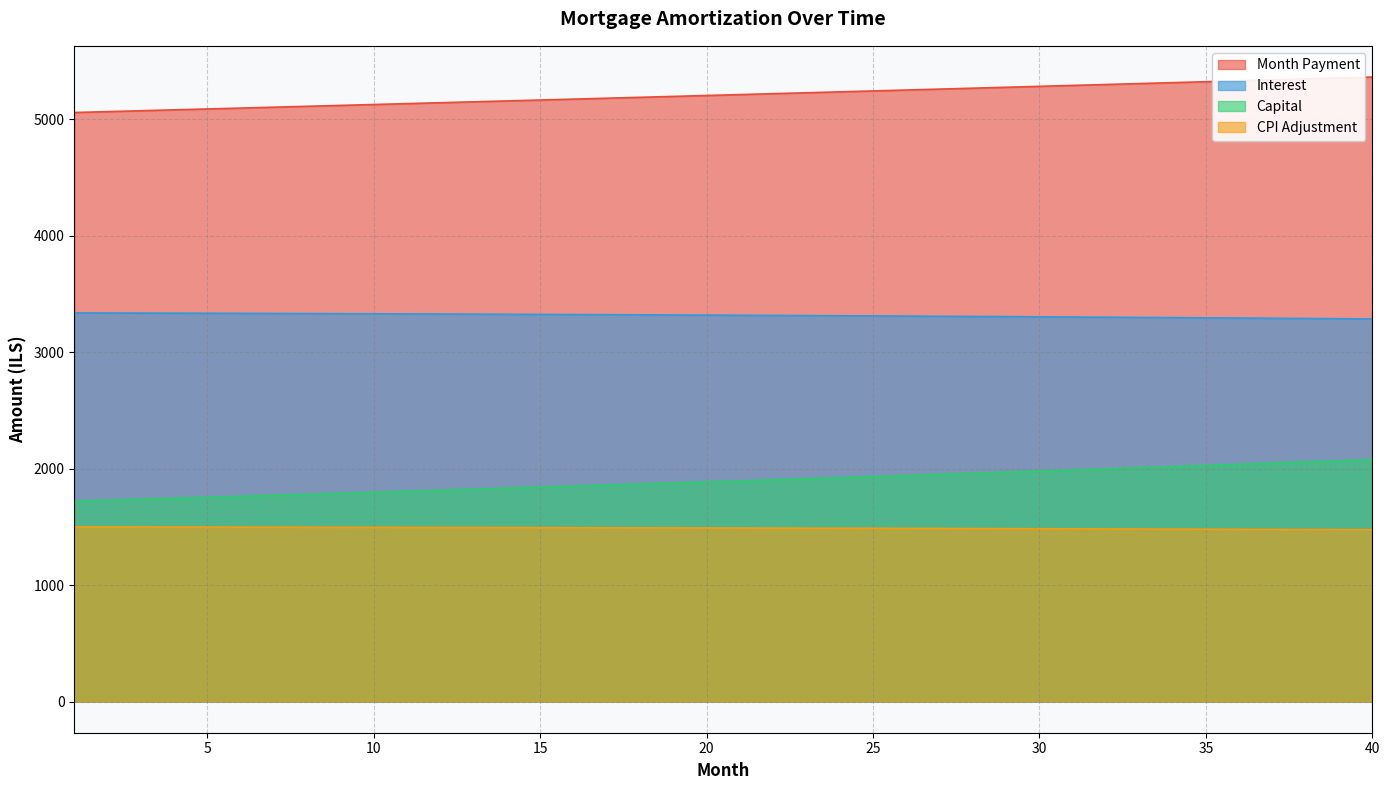

Reading left to right, what are all the values shown in this chart?

opening_balance: 1=3338.3	2=3337.6	3=3336.8	4=3336.0	5=3335.2	6=3334.3	7=3333.5	8=3332.5	9=3331.6	10=3330.6	11=3329.6	12=3328.6	13=3327.5	14=3326.4	15=3325.3	16=3324.1	17=3322.9	18=3321.7	19=3320.5	20=3319.2	21=3317.9	22=3316.5	23=3315.1	24=3313.7	25=3312.3	26=3310.8	27=3309.3	28=3307.7	29=3306.1	30=3304.5	31=3302.8	32=3301.2	33=3299.4	34=3297.7	35=3295.9	36=3294.1	37=3292.2	38=3290.3	39=3288.4	40=3286.4
month_payment: 1=5059.7	2=5067.2	3=5074.9	4=5082.5	5=5090.1	6=5097.7	7=5105.4	8=5113.0	9=5120.7	10=5128.4	11=5136.1	12=5143.8	13=5151.5	14=5159.2	15=5167.0	16=5174.7	17=5182.5	18=5190.2	19=5198.0	20=5205.8	21=5213.6	22=5221.5	23=5229.3	24=5237.1	25=5245.0	26=5252.9	27=5260.7	28=5268.6	29=5276.5	30=5284.4	31=5292.4	32=5300.3	33=5308.3	34=5316.2	35=5324.2	36=5332.2	37=5340.2	38=5348.2	39=5356.2	40=5364.2
interest: 1=1499.7	2=1499.3	3=1499.0	4=1498.6	5=1498.2	6=1497.8	7=1497.4	8=1497.0	9=1496.5	10=1496.1	11=1495.6	12=1495.1	13=1494.6	14=1494.1	15=1493.6	16=1493.1	17=1492.5	18=1492.0	19=1491.4	20=1490.8	21=1490.2	22=1489.6	23=1488.9	24=1488.3	25=1487.6	26=1486.9	27=1486.2	28=1485.5	29=1484.8	30=1484.1	31=1483.3	32=1482.5	33=1481.7	34=1480.9	35=1480.1	36=1479.3	37=1478.4	38=1477.5	39=1476.7	40=1475.8
capital: 1=1721.3	2=1729.7	3=1738.0	4=1746.4	5=1754.9	6=1763.4	7=1771.9	8=1780.5	9=1789.1	10=1797.7	11=1806.4	12=1815.2	13=1824.0	14=1832.8	15=1841.7	16=1850.6	17=1859.5	18=1868.5	19=1877.6	20=1886.6	21=1895.8	22=1904.9	23=1914.2	24=1923.4	25=1932.7	26=1942.1	27=1951.5	28=1960.9	29=1970.4	30=1979.9	31=1989.5	32=1999.1	33=2008.8	34=2018.5	35=2028.3	36=2038.1	37=2048.0	38=2057.9	39=2067.8	40=2077.9